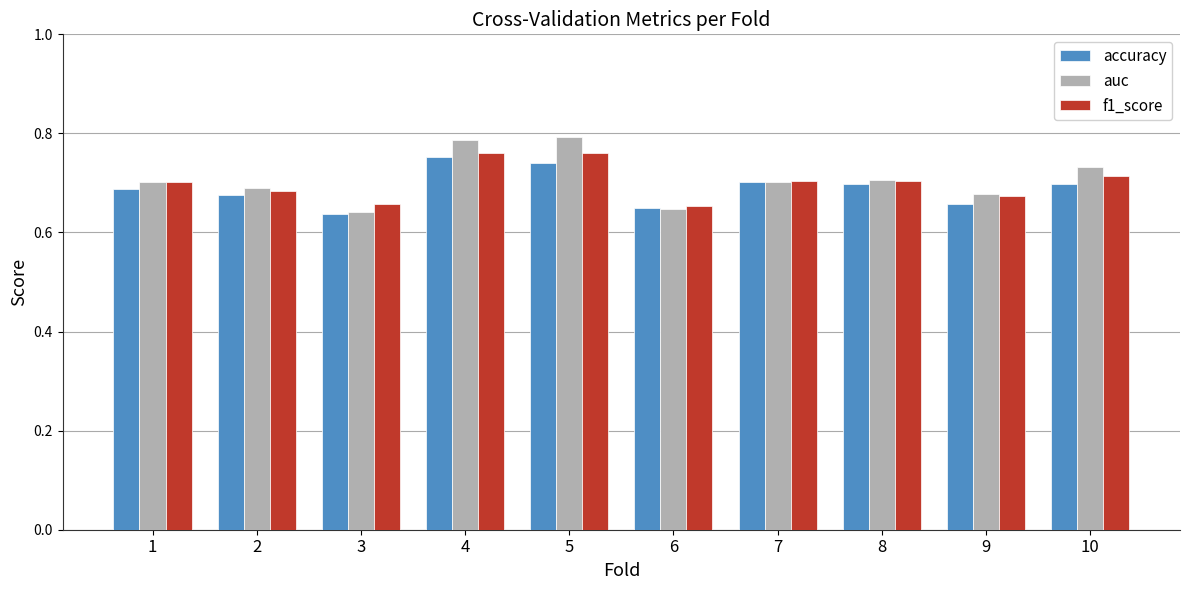

The accuracy series shows 0.7 at 5. True or false?

True